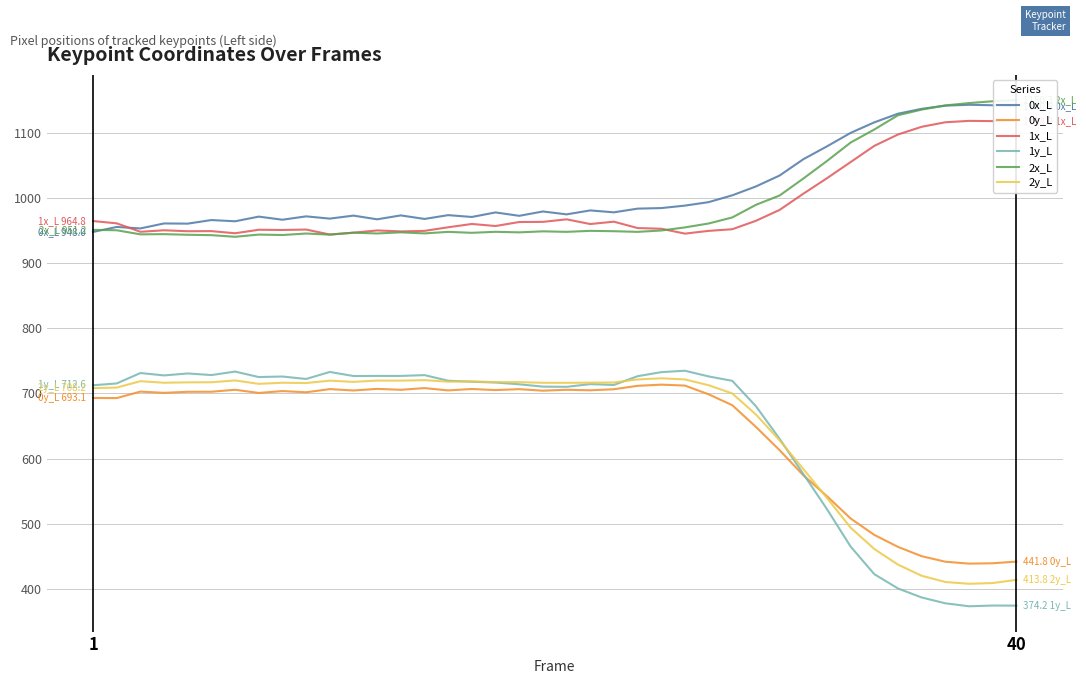

How many categories are shown in the chart?

40